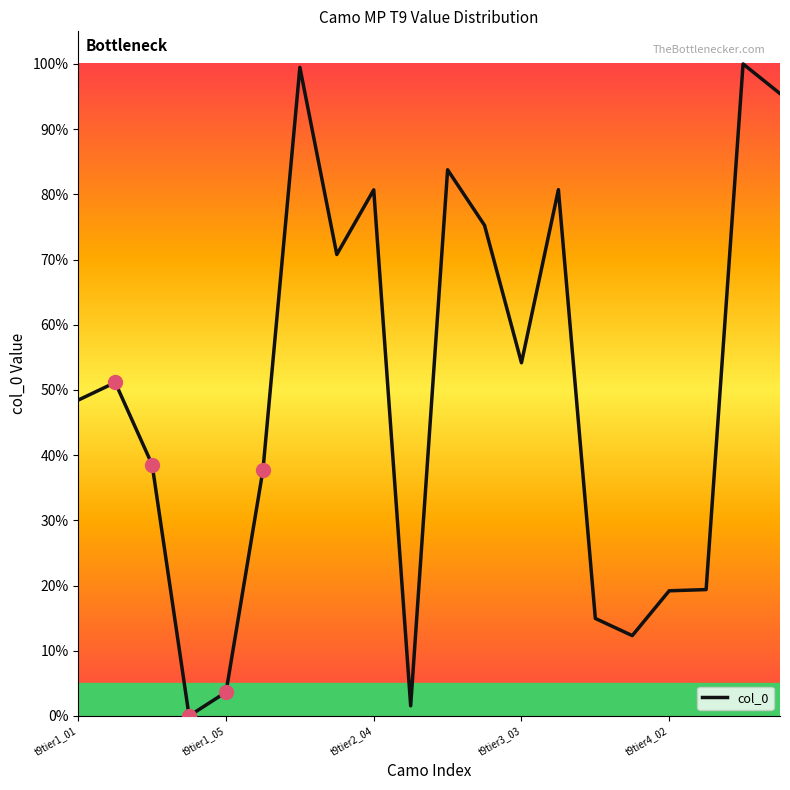

What is the difference between the maximum and minimum values?

100.0